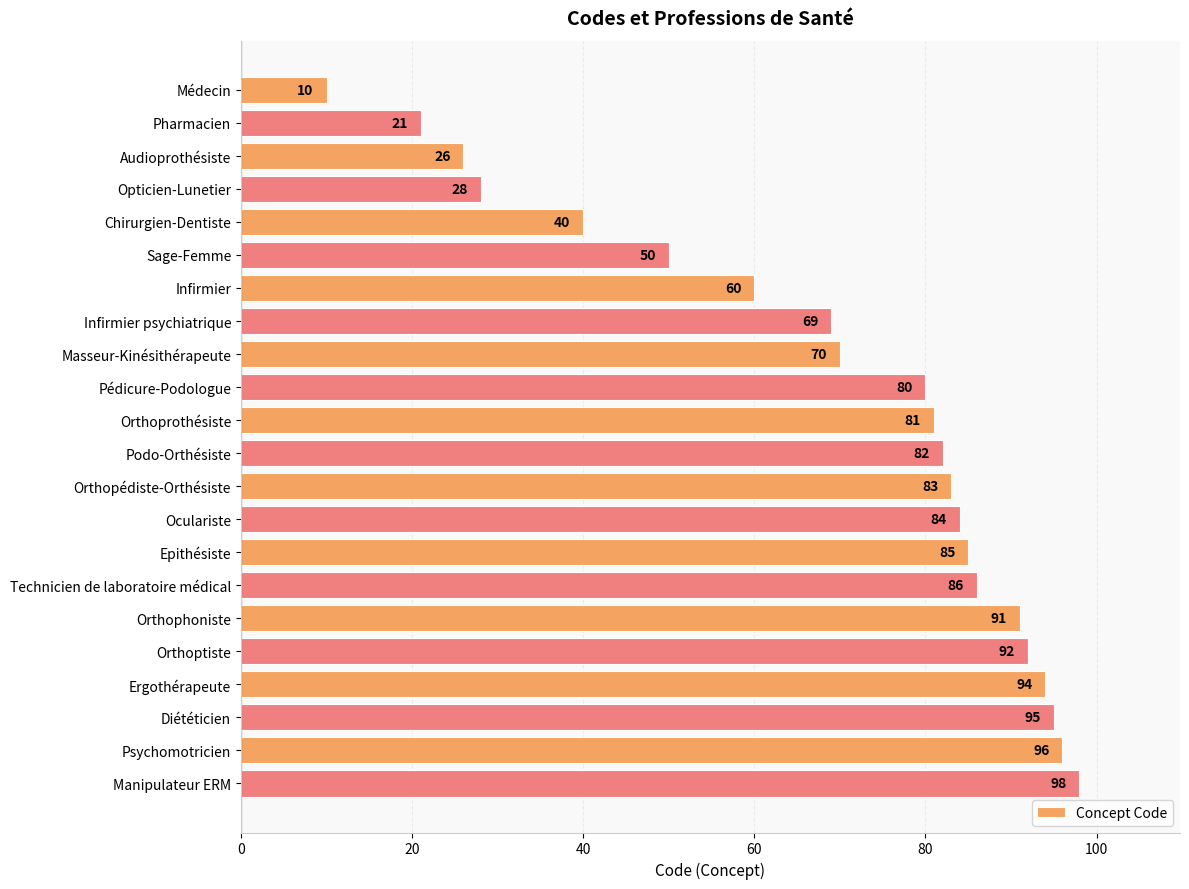

What is the label of the 13th bar from the top?

Orthopédiste-Orthésiste